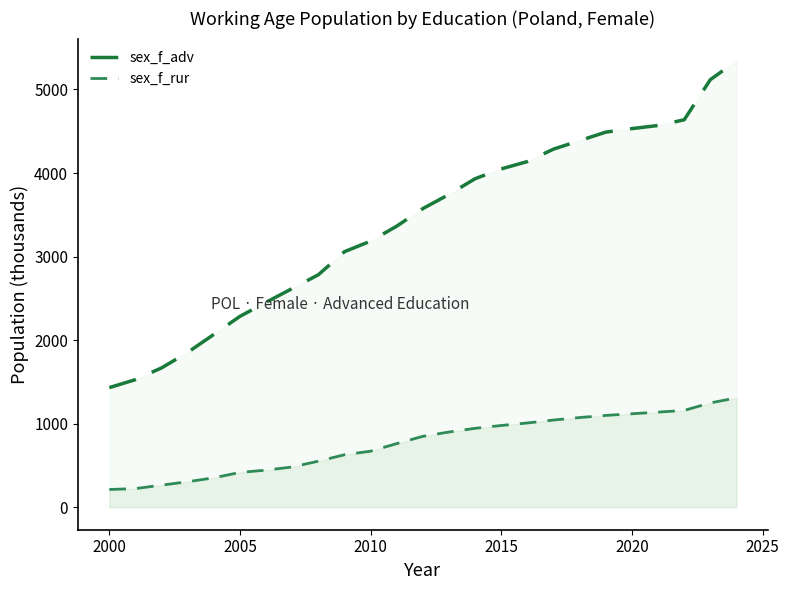

List the series in order of their overall mean, lowest first.

sex_f_rur, sex_f_adv